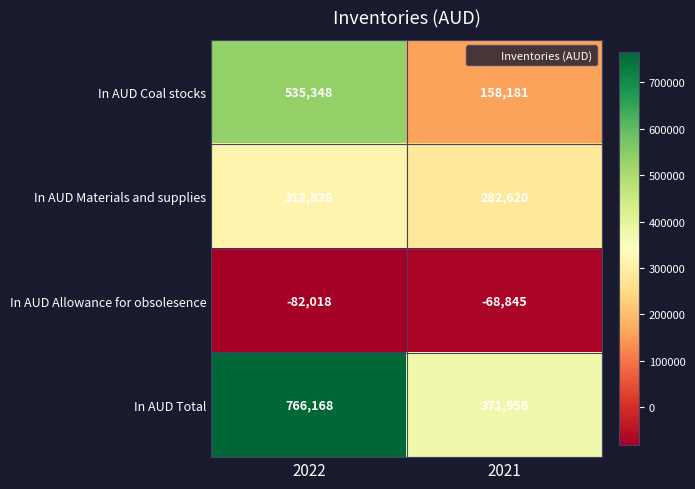

What is the sum of the In AUD Total values at 2022 and 2021?

1138124